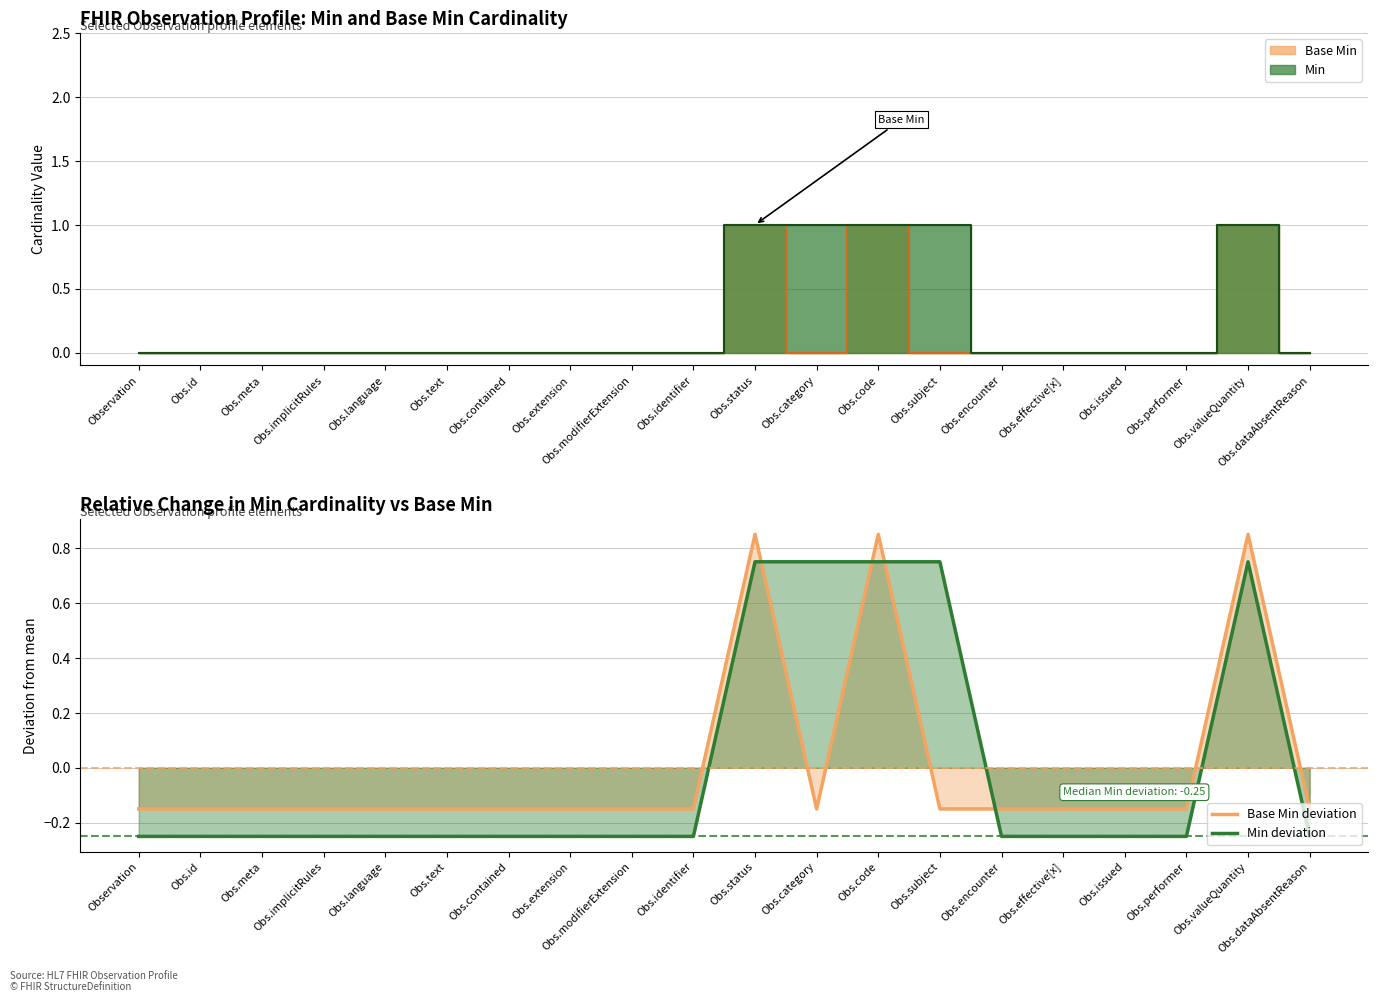

True or false: Base Min deviation and Min deviation cross at least once.

True